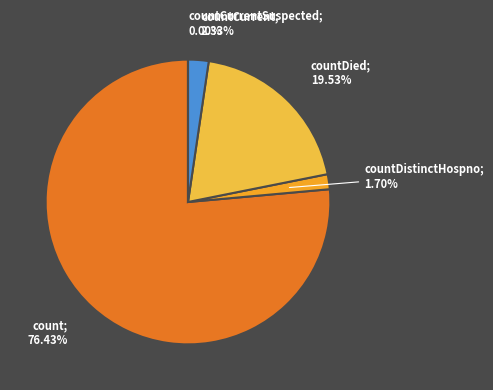

Between count and countDied, which is larger?

count